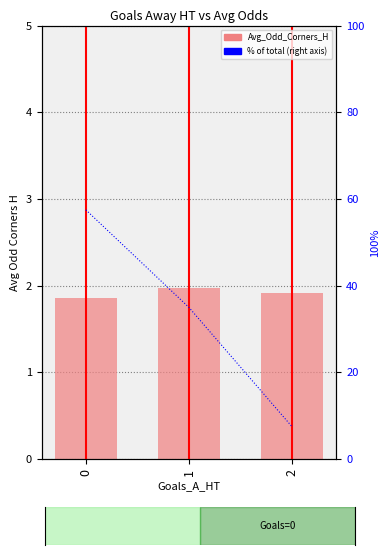

At how many categories does at least one series exceed 6?

3